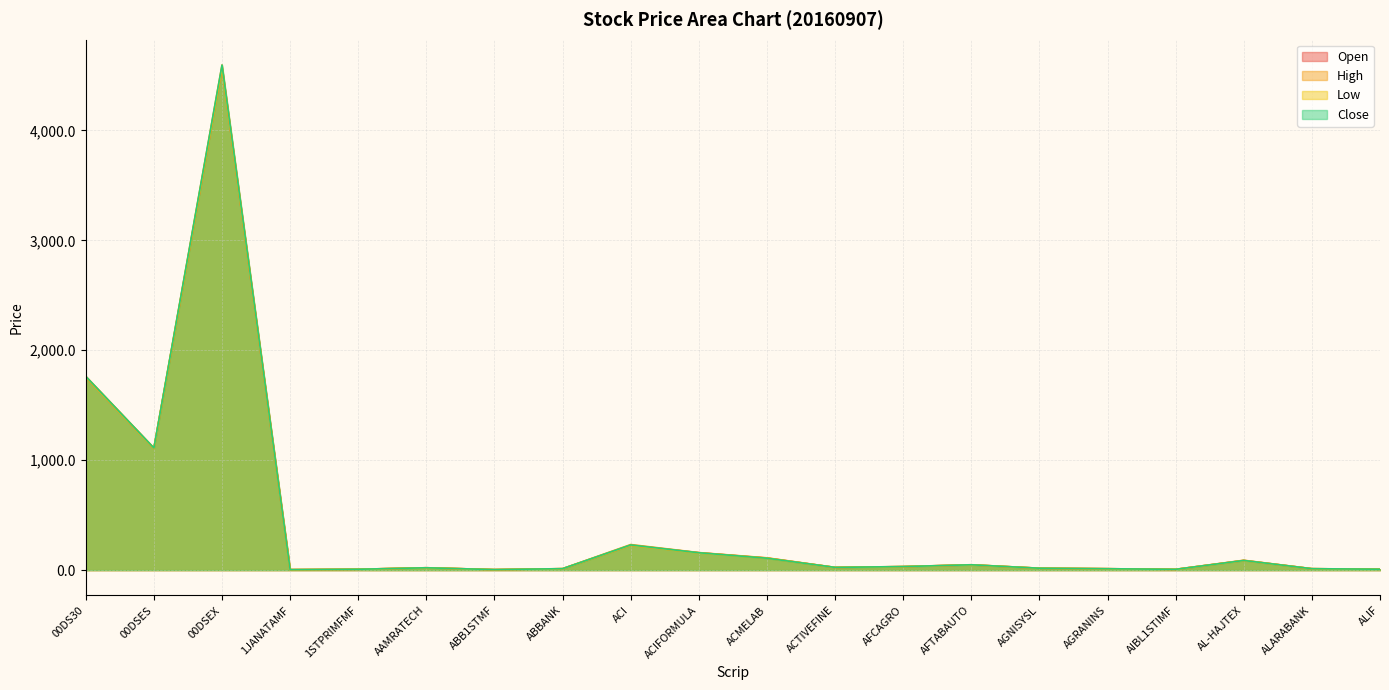

Which series has the largest total across all categories?

High